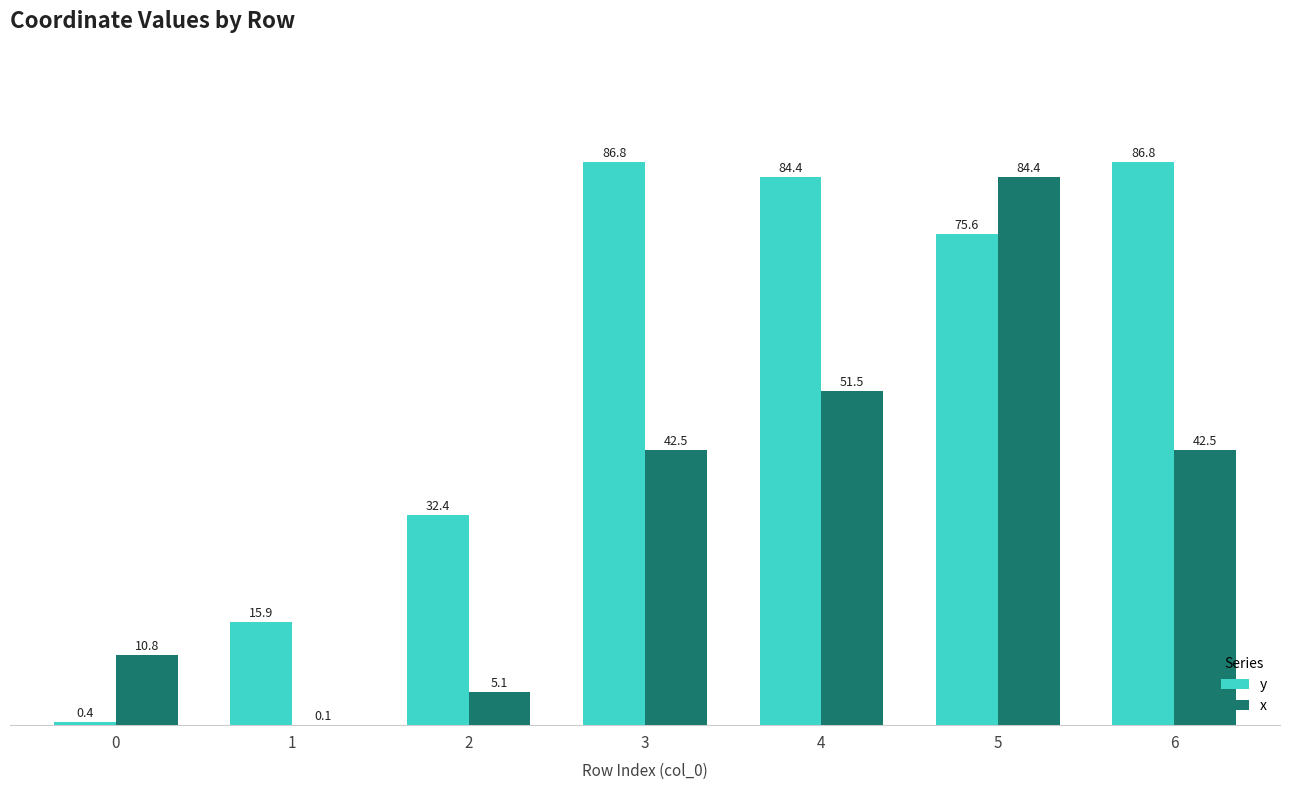

The x series shows 10.8 at 0. True or false?

True